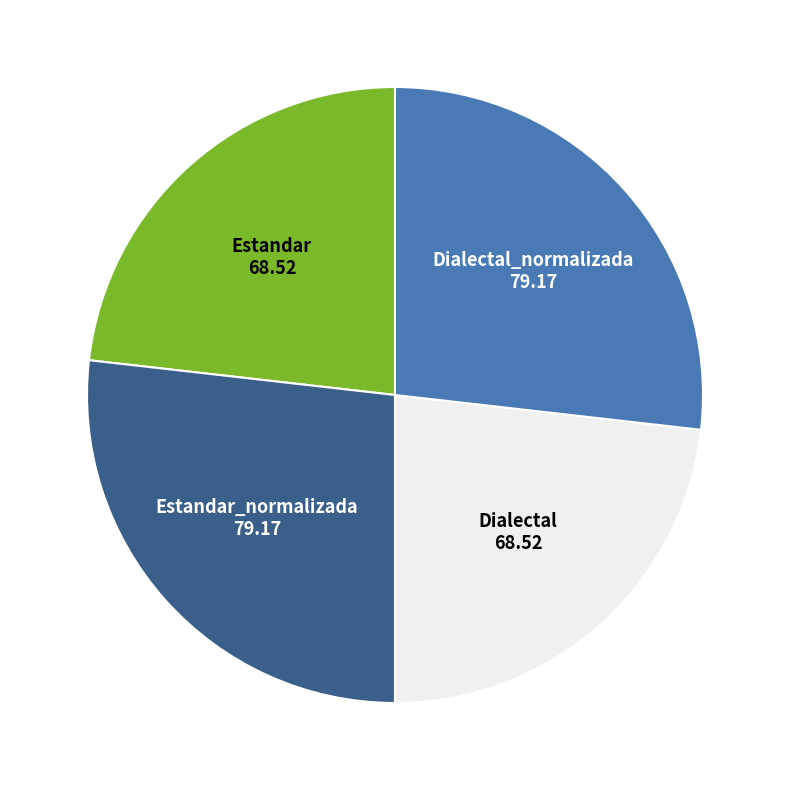

Is there a majority slice in this chart?

No